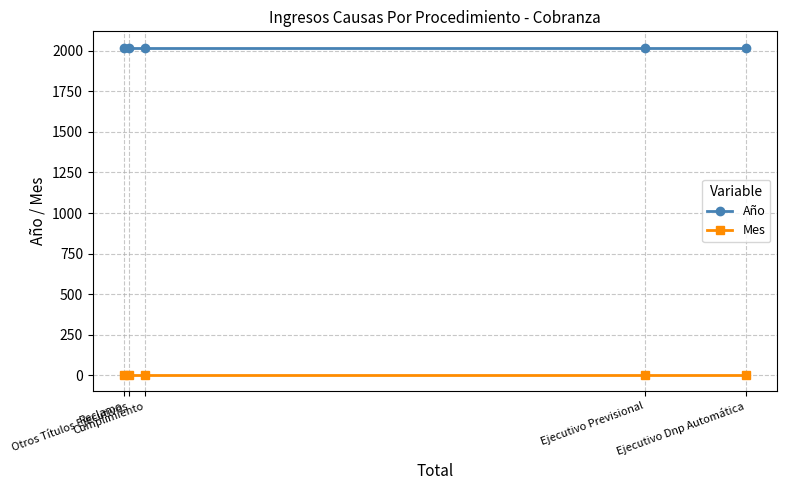

True or false: Mes has a value of 2 at Reclamo.

False